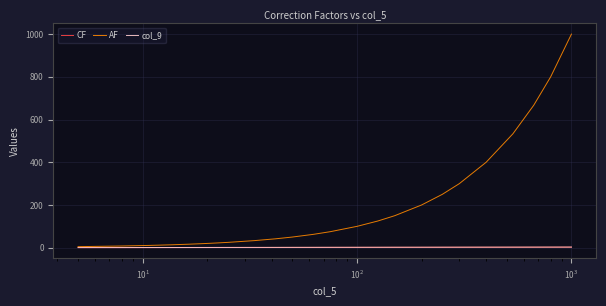

True or false: CF and col_9 cross at least once.

False